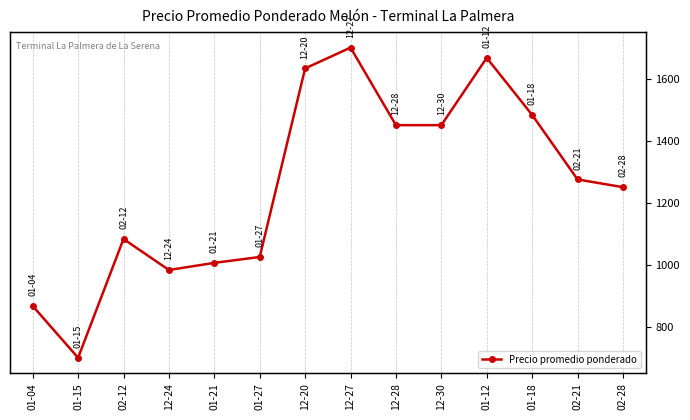

What is the sum of the values at 12-30 and 01-12?

3117